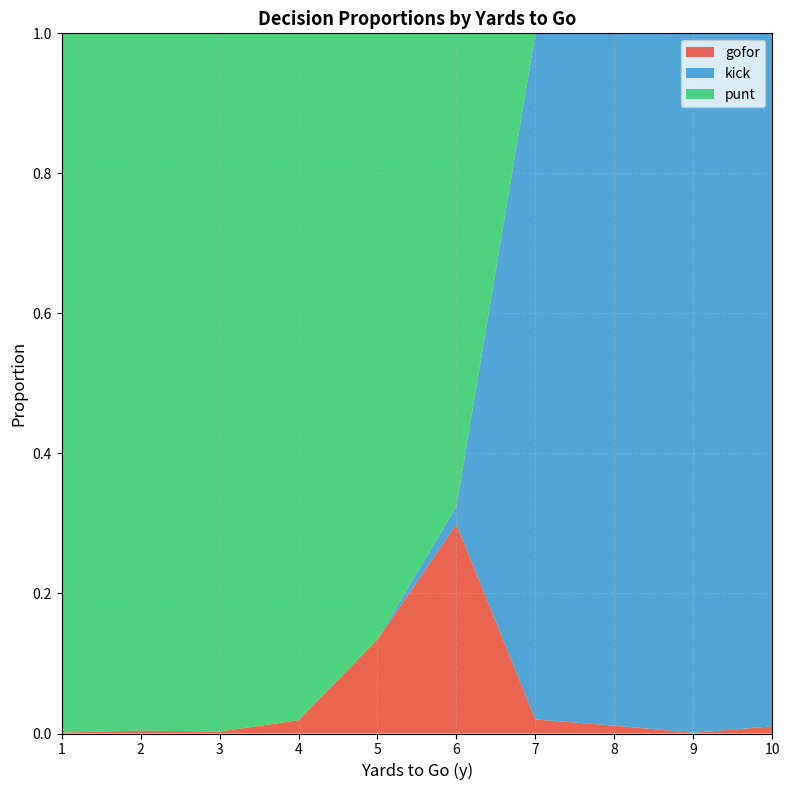

What is the maximum value for gofor?

0.3